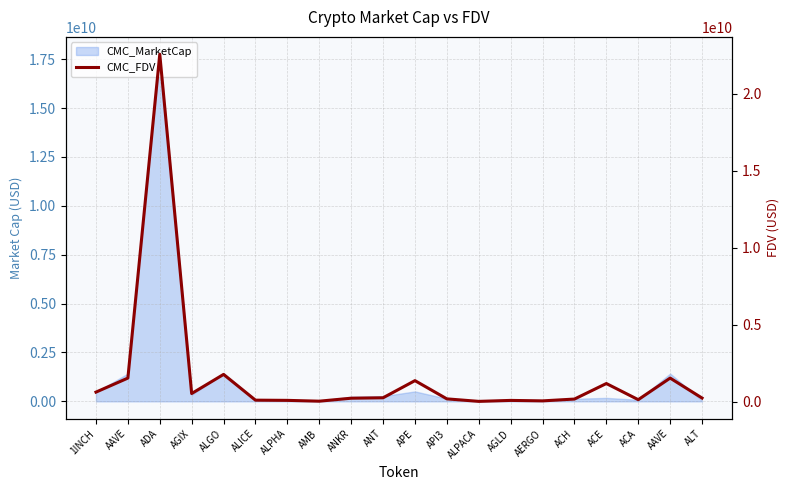

What is the minimum value shown in the chart?

34625448